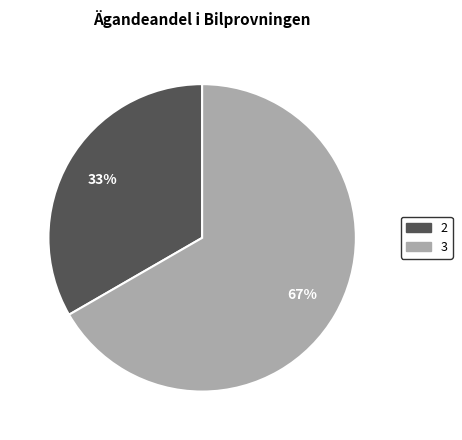

Is the sum of 3 and 2 greater than half?

Yes